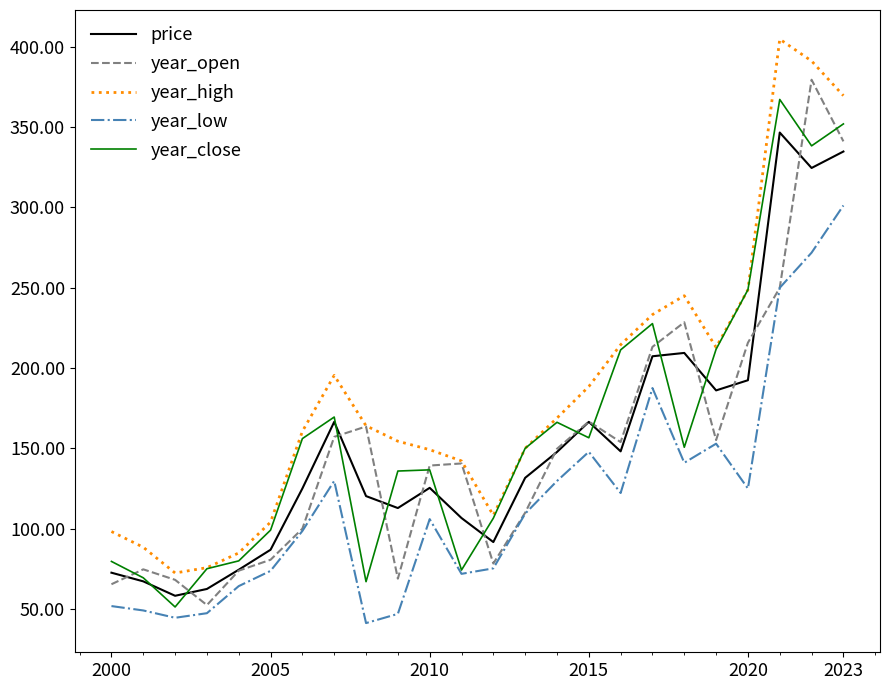

What is the difference between the maximum and minimum values in the year_open series?

326.9